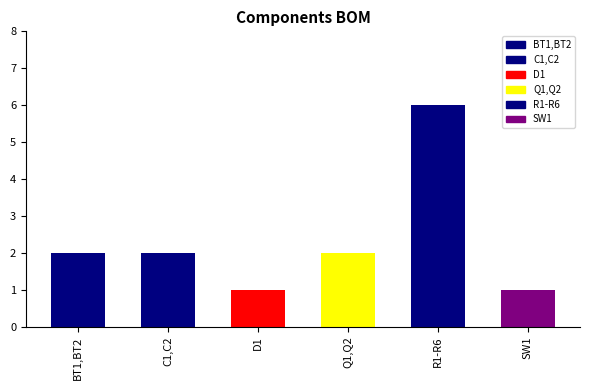

At which label does the data first exceed 2?

R1-R6